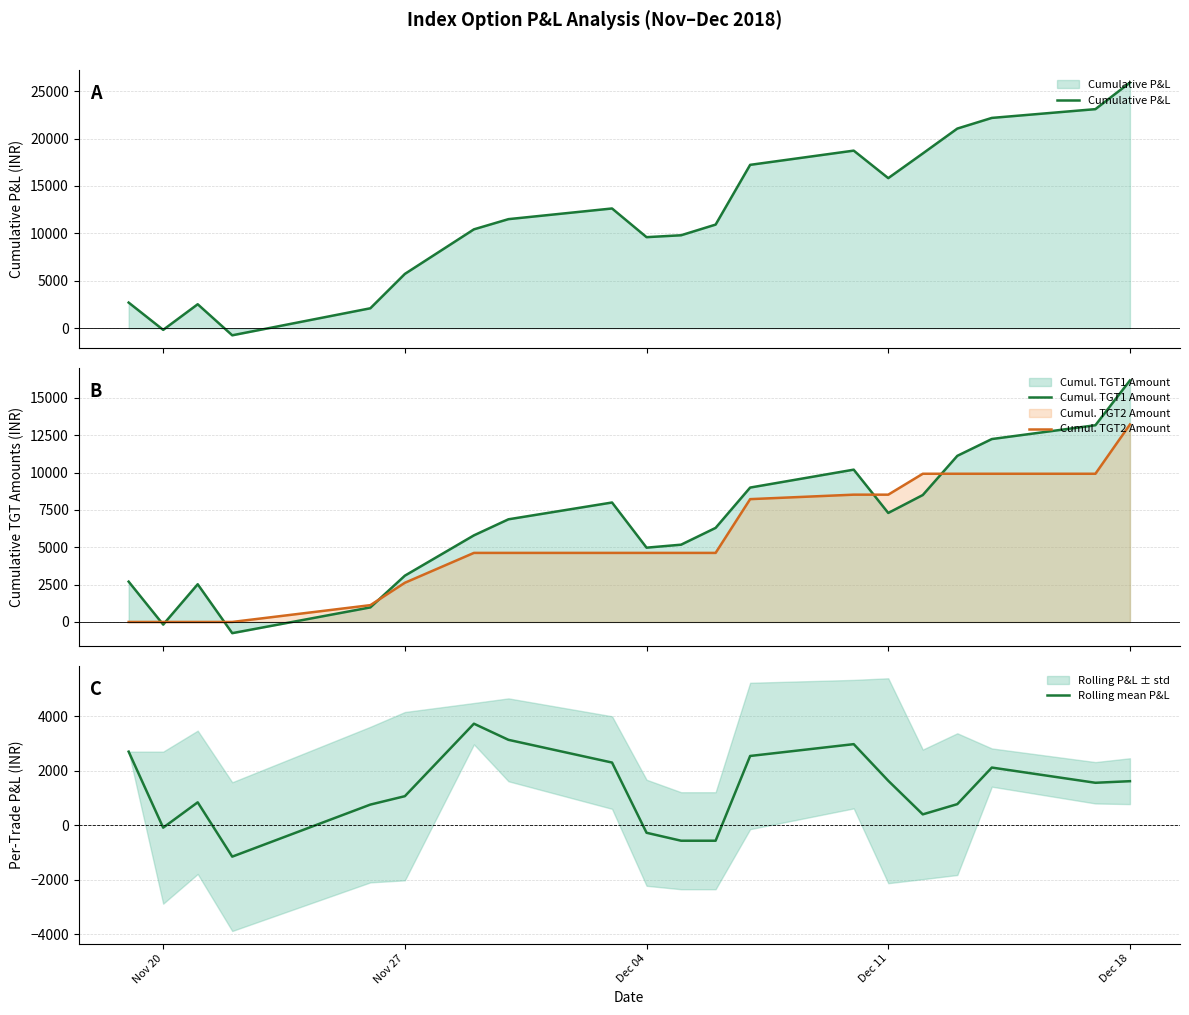

What are all the series names shown in the legend?

Cumulative P&L, Cumul. TGT1 Amount, Cumul. TGT2 Amount, Rolling mean P&L